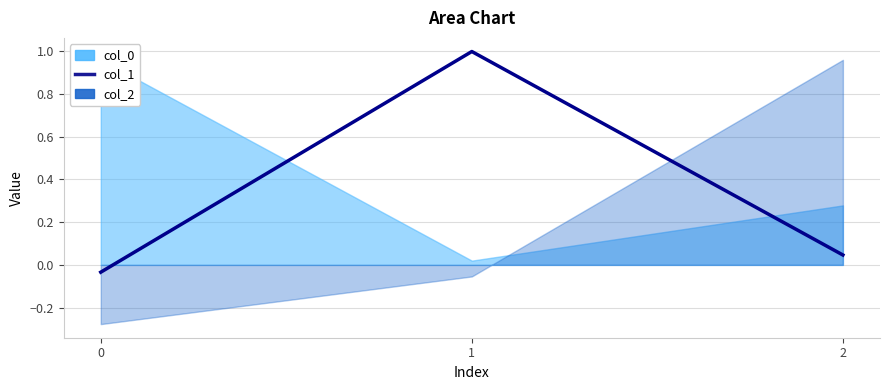

Reading left to right, extract all data points from this chart.

0=-0.0	1=1.0	2=0.0